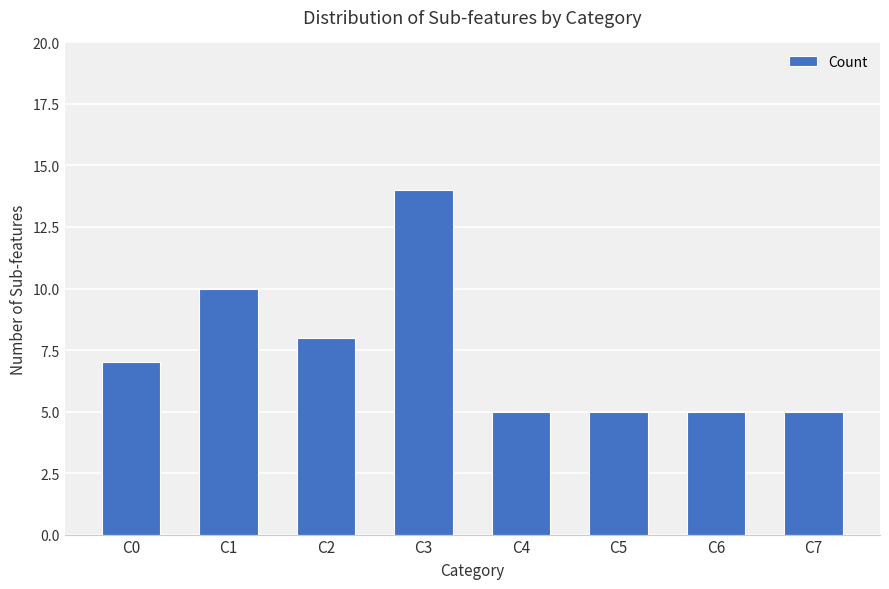

What is the difference between the maximum and second lowest values?

9